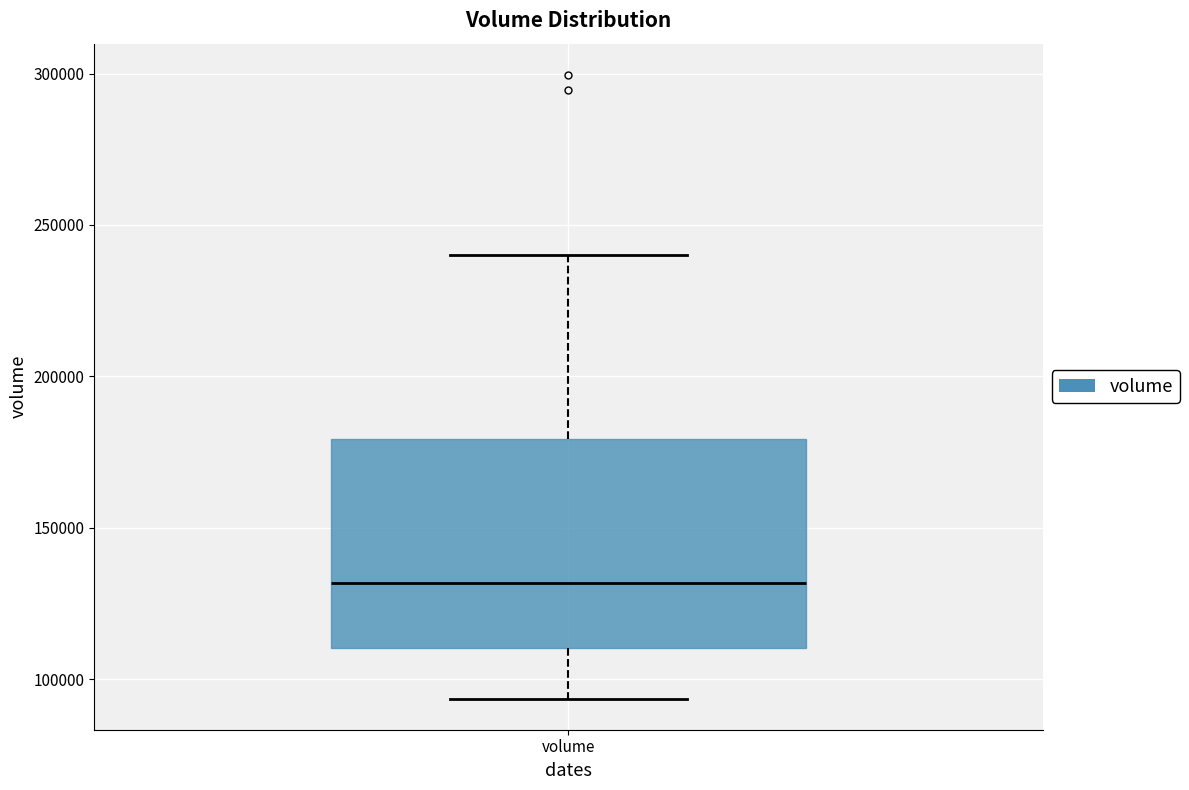

Where does the upper whisker of the box for volume end on the y-axis? The values are not printed on the chart, so give them approximately, as read against the axis.

240000